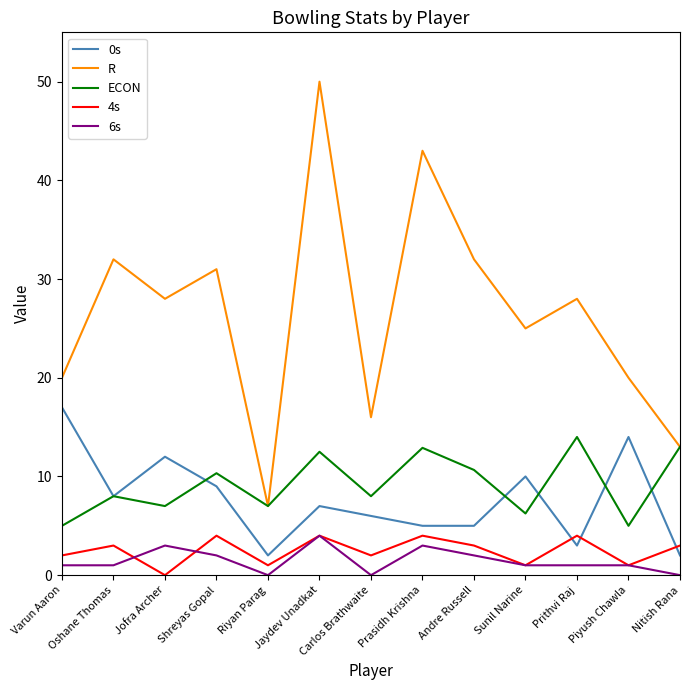

What position from the right is Carlos Brathwaite?

7